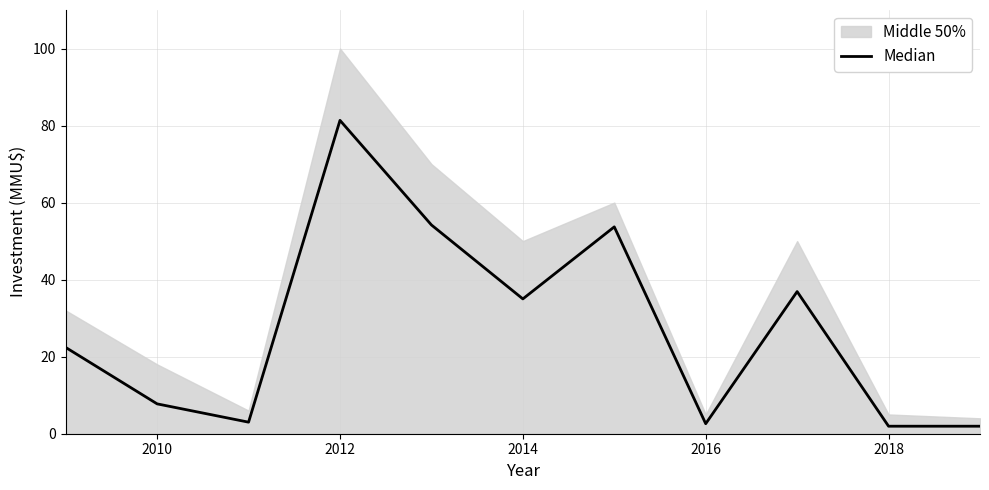

What is the value of the 7th point from the left?

53.7